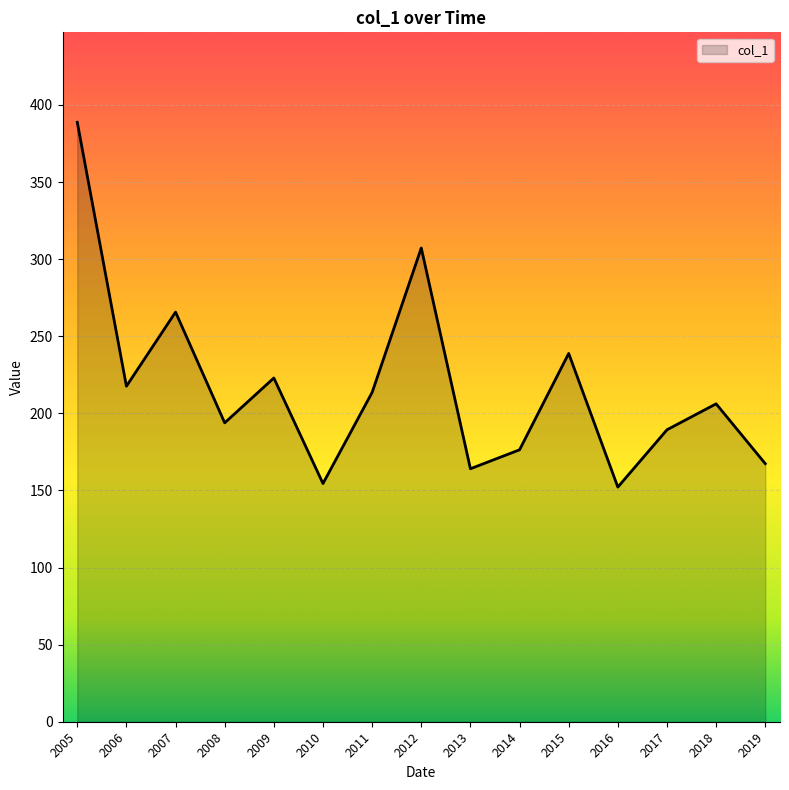

What is the change in value from 2012 to 2017?

-117.9